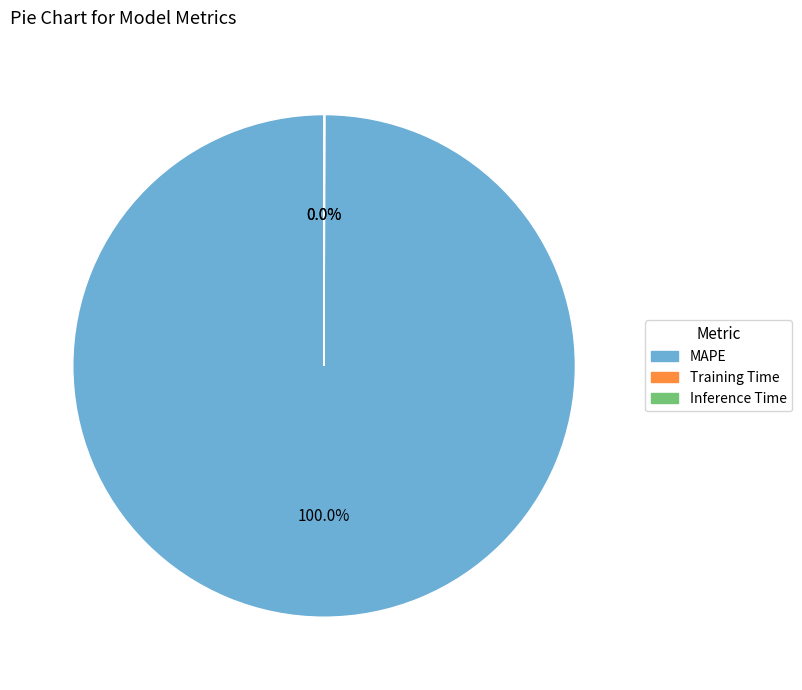

Which category has the biggest portion of the pie?

MAPE